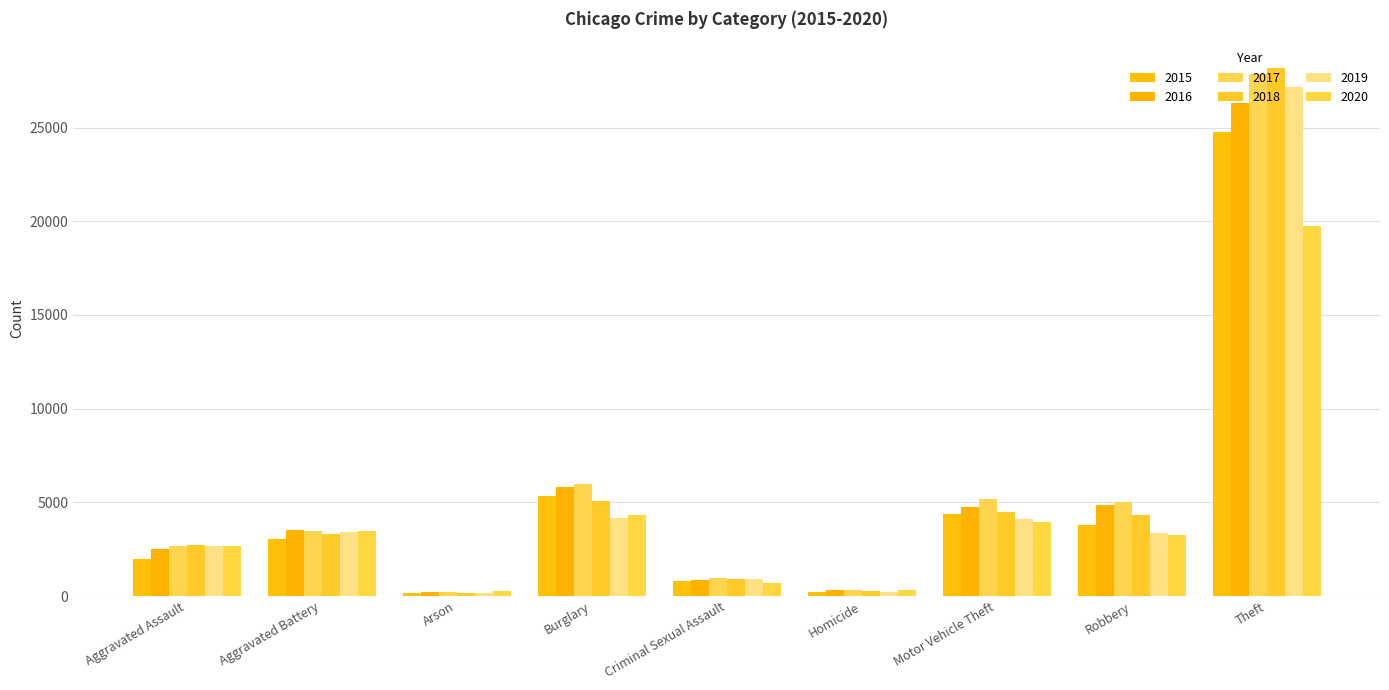

True or false: 2019 has a value of 1786 at Aggravated Assault.

False